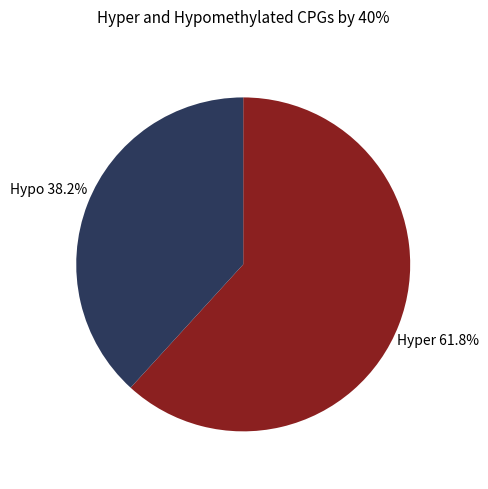

Which category has the smallest portion of the pie?

Hypo